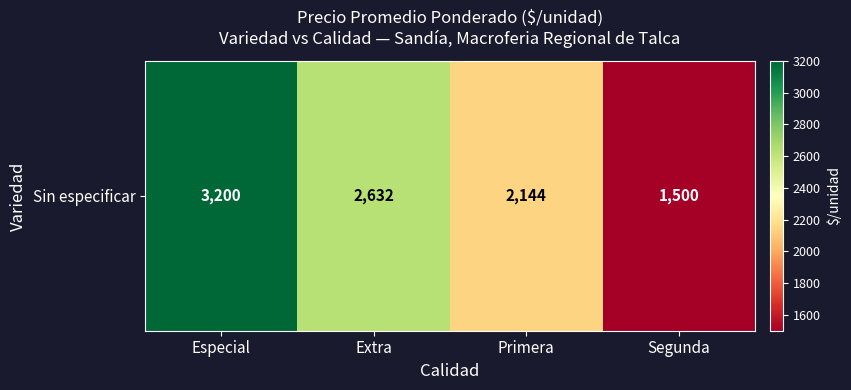

List the labels in order of value, smallest first.

Segunda, Primera, Extra, Especial